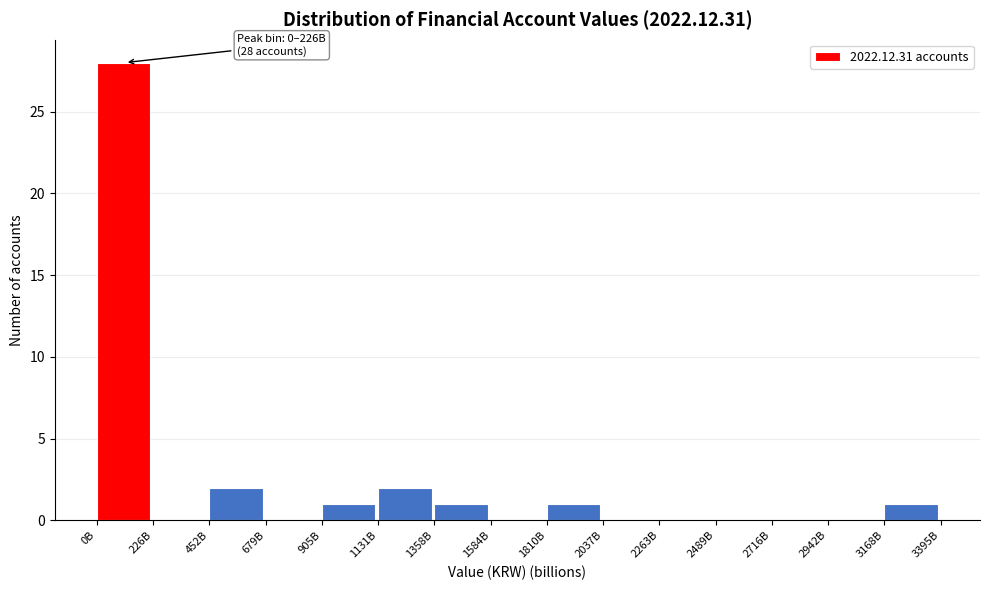

Reading left to right, transcribe all the data shown in this chart.

0B=28	226B=0	452B=2	679B=0	905B=1	1131B=2	1358B=1	1584B=0	1810B=1	2037B=0	2263B=0	2489B=0	2716B=0	2942B=0	3168B=1